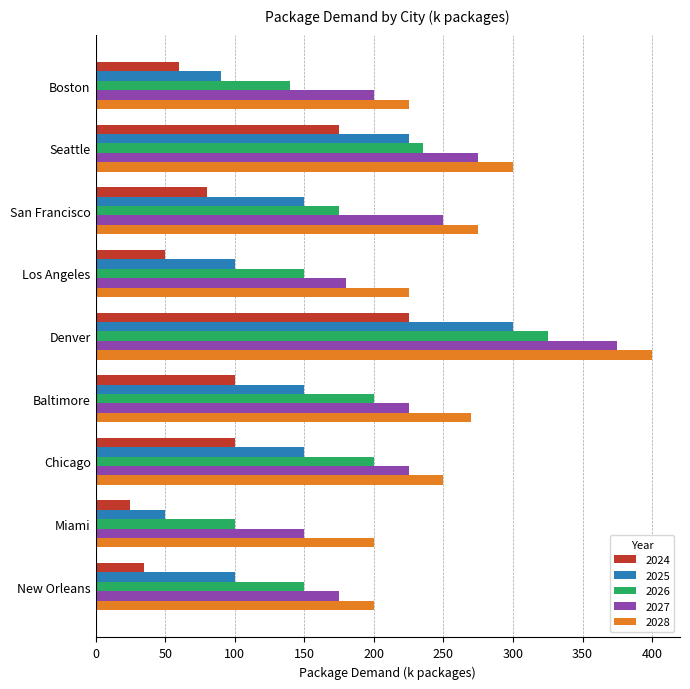

What is the approximate value of 2027 at New Orleans, to the nearest 10?

180